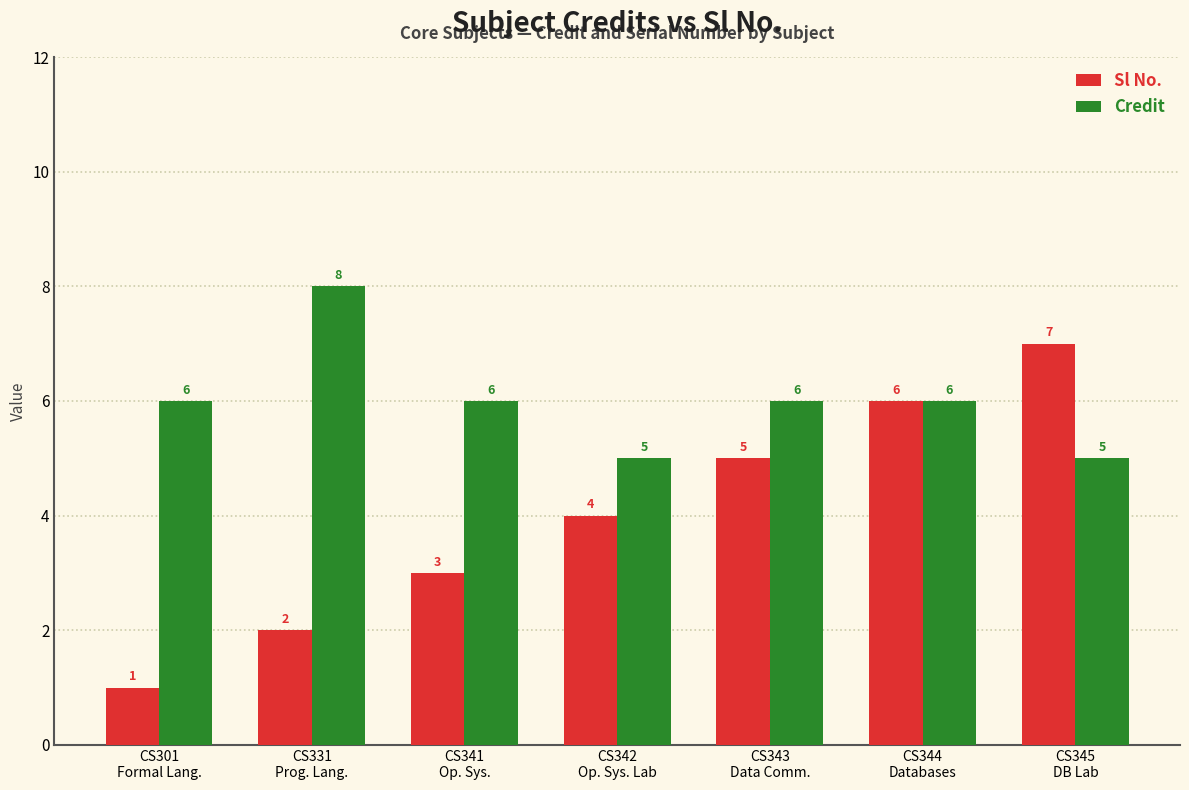

How many data points in Credit are less than 6?

2